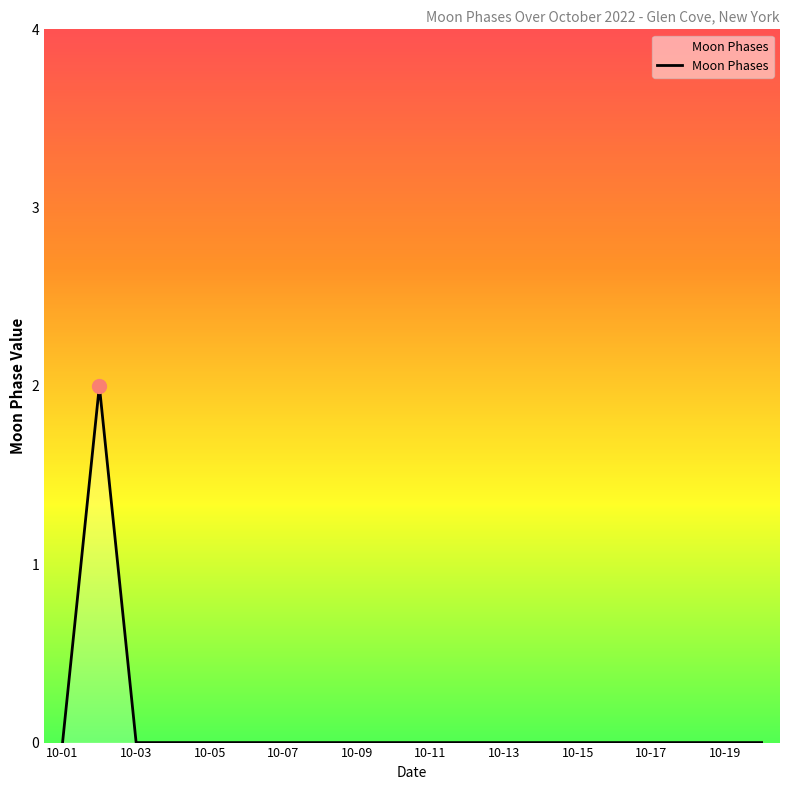

Does the chart display data point markers on the line(s)?

No